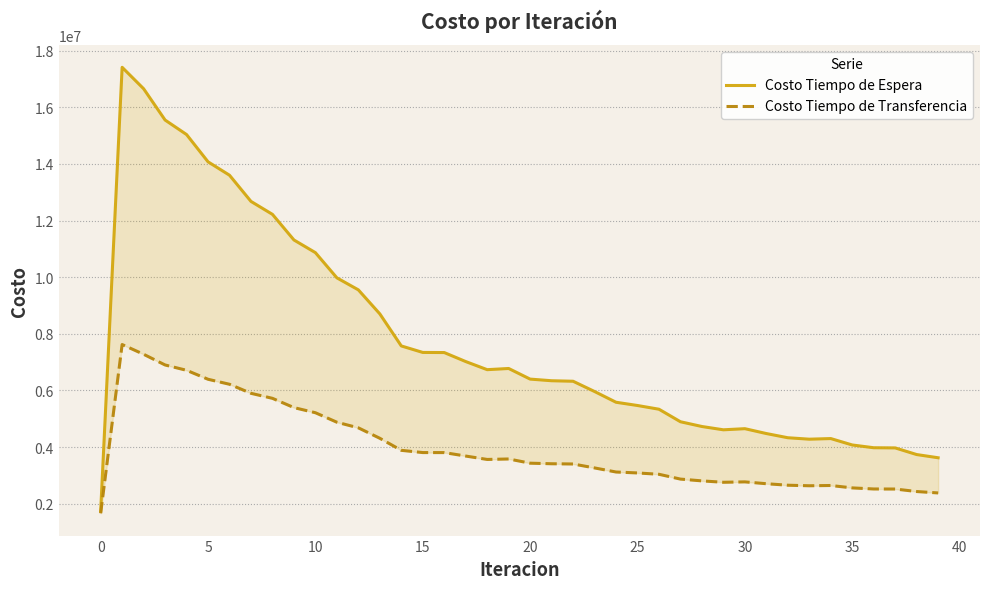

How many values in the Costo Tiempo de Espera series exceed 6401384?

20